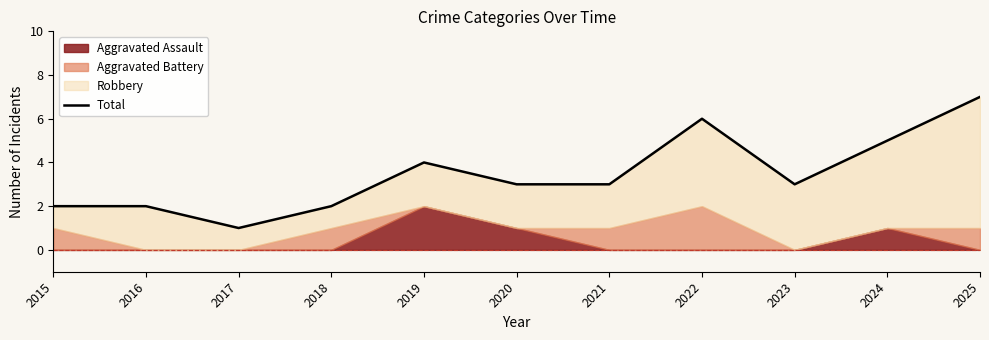

List the labels in order of value, smallest first.

2017, 2015, 2016, 2018, 2020, 2021, 2023, 2019, 2024, 2022, 2025